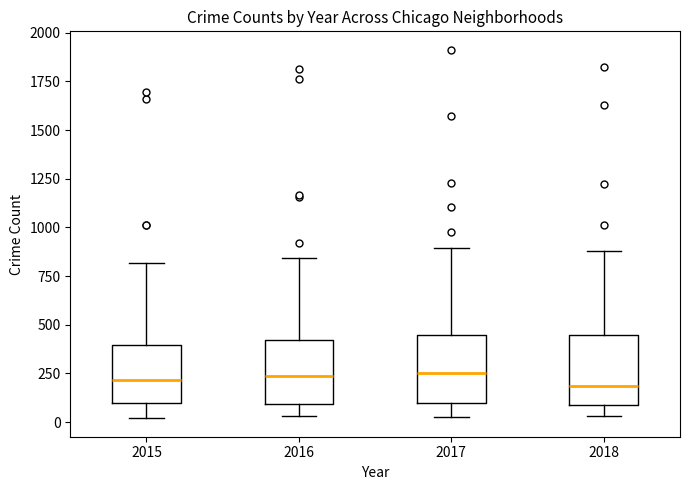

Where is the upper edge of the box at x = 2015 on the y-axis? The values are not printed on the chart, so give them approximately, as read against the axis.

400